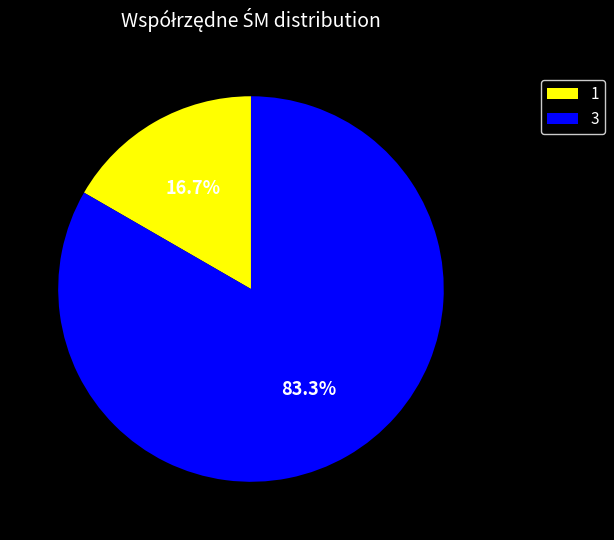

Rank the categories by value from highest to lowest.

3, 1